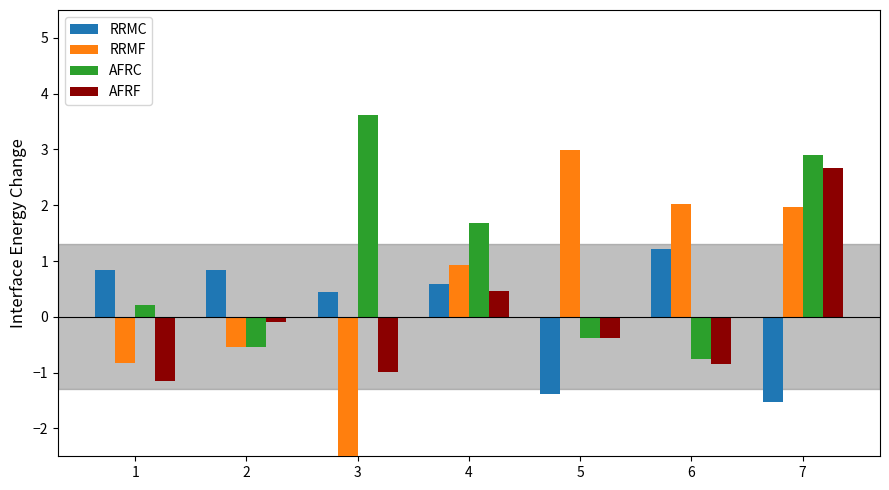

Reading left to right, what are all the values shown in this chart?

RRMC: 1=0.8	2=0.8	3=0.5	4=0.6	5=-1.4	6=1.2	7=-1.5
RRMF: 1=-0.8	2=-0.5	3=-3.4	4=0.9	5=3.0	6=2.0	7=2.0
AFRC: 1=0.2	2=-0.5	3=3.6	4=1.7	5=-0.4	6=-0.8	7=2.9
AFRF: 1=-1.2	2=-0.1	3=-1.0	4=0.5	5=-0.4	6=-0.8	7=2.7